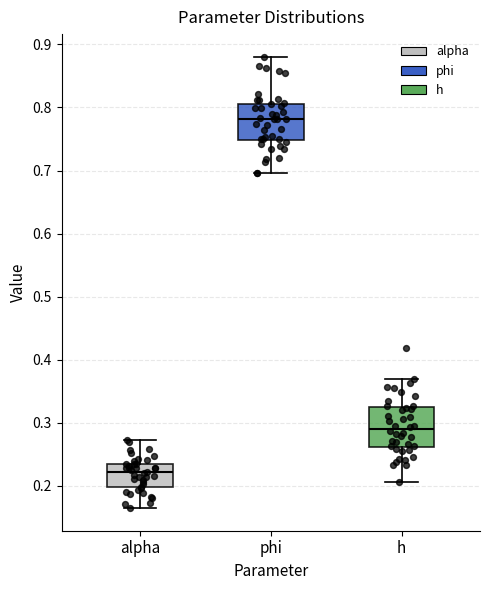

Where does the median line of the box for h sit on the y-axis? The values are not printed on the chart, so give them approximately, as read against the axis.

0.29